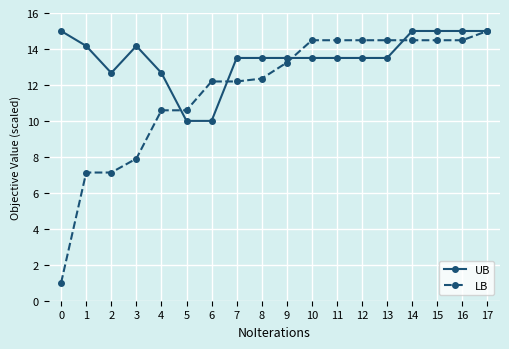

What are all the series names shown in the legend?

UB, LB